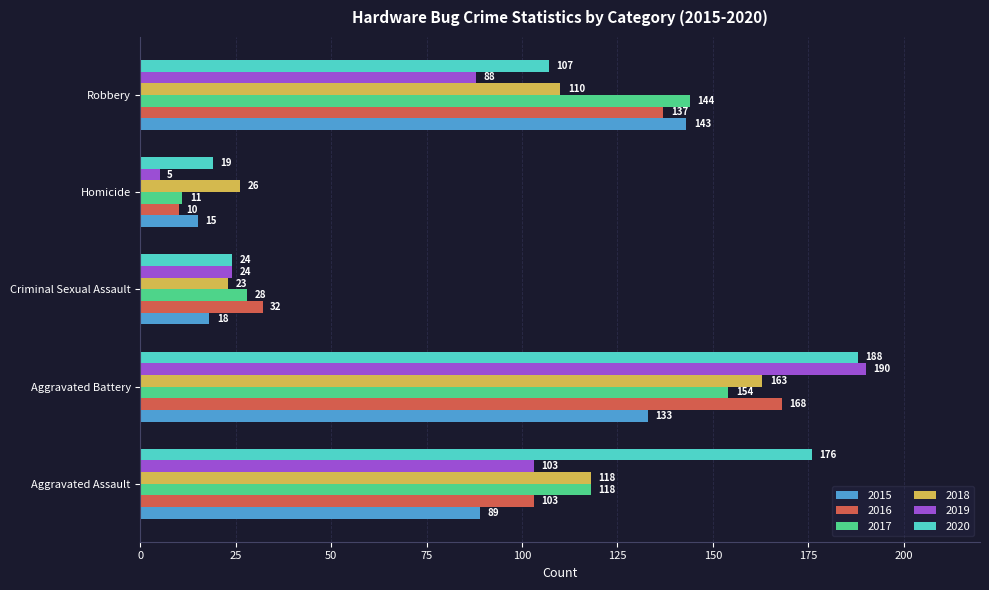

How many 2016 values are between 32 and 137?

3